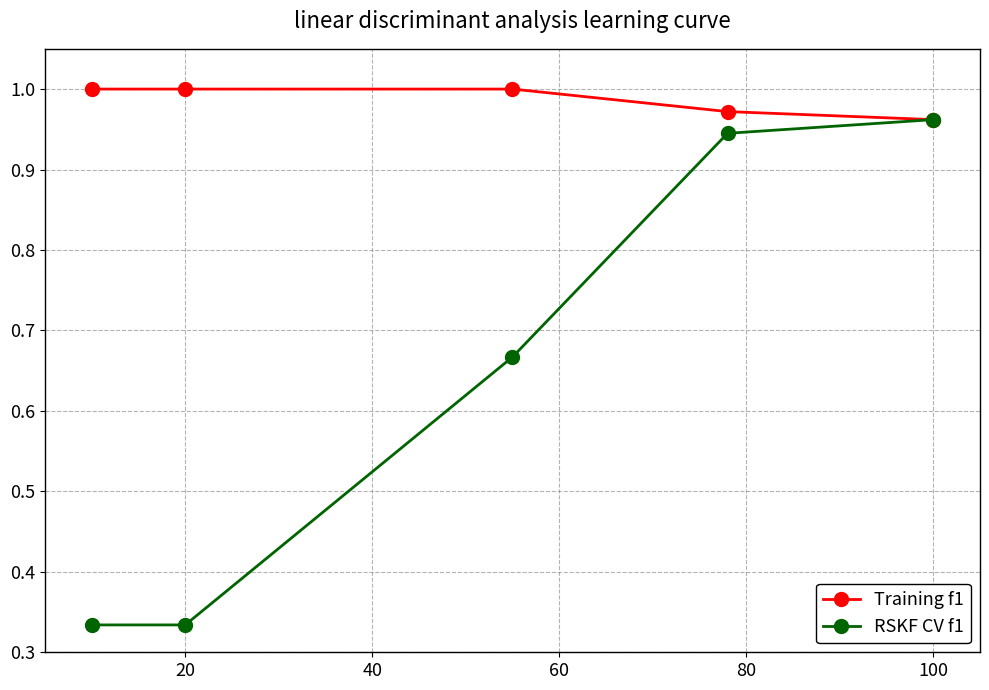

At how many categories does at least one series exceed 0?

5